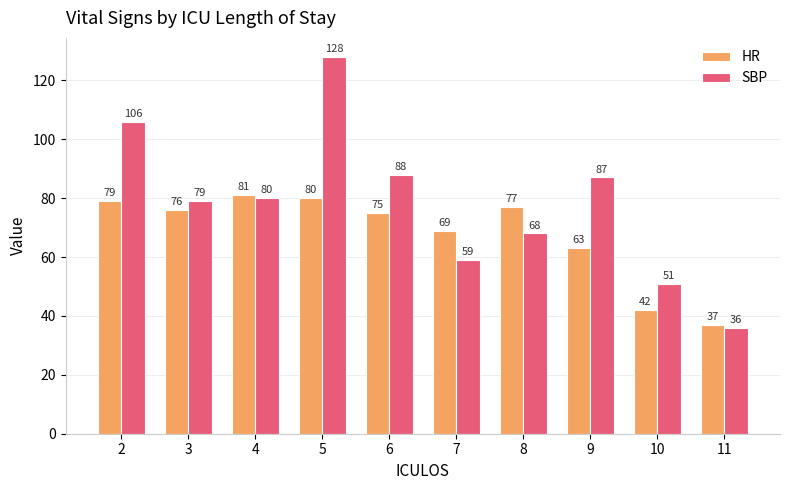

Is the value of HR at 10 greater than the value of SBP at 5?

No